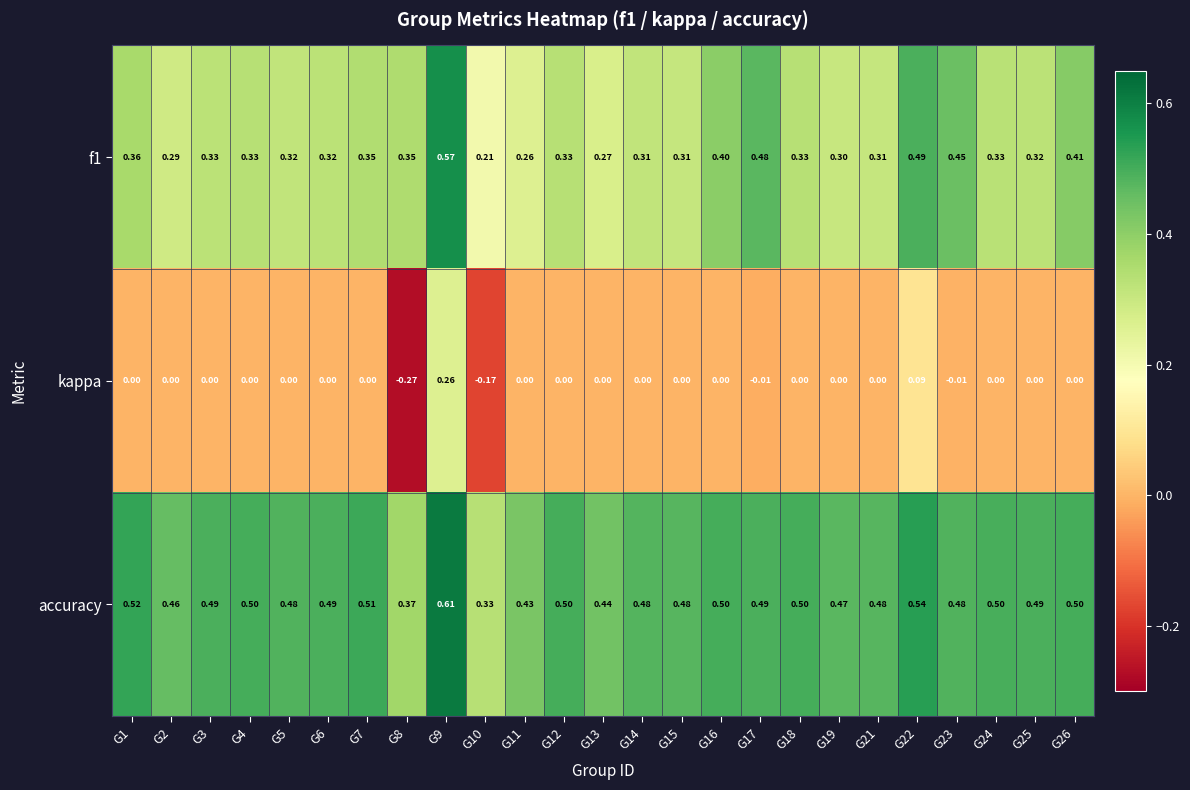

List the series in order of their overall mean, highest first.

accuracy, f1, kappa